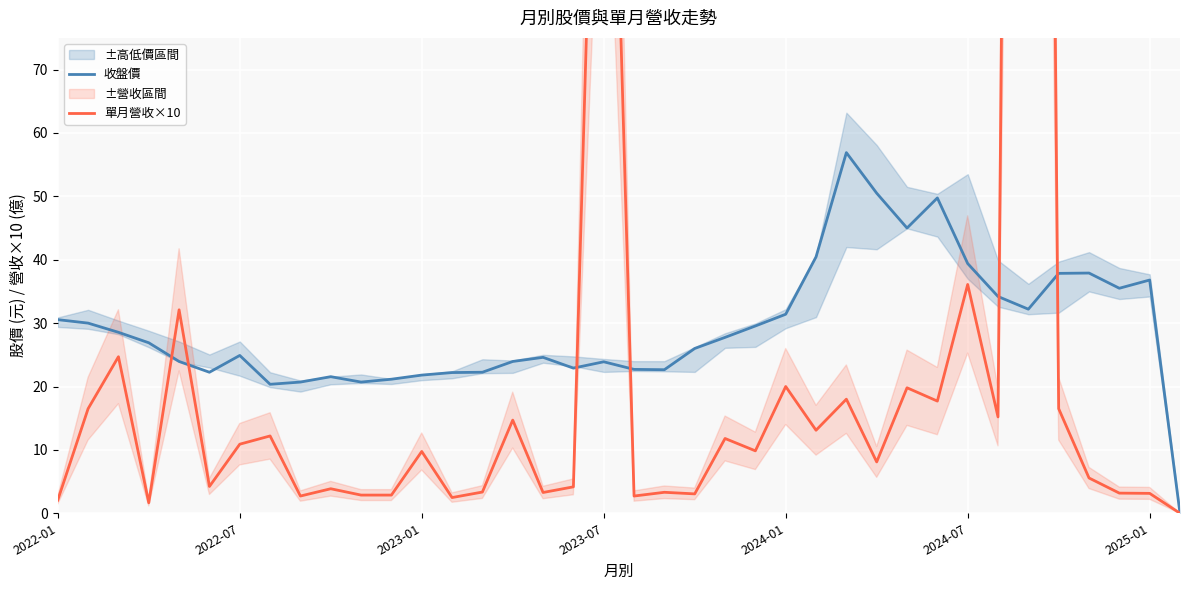

How many intersections are there between 單月營收×10 and 收盤價?

6